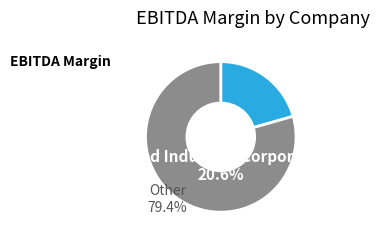

Does UOL Group Limited account for over 50% of the chart?

No